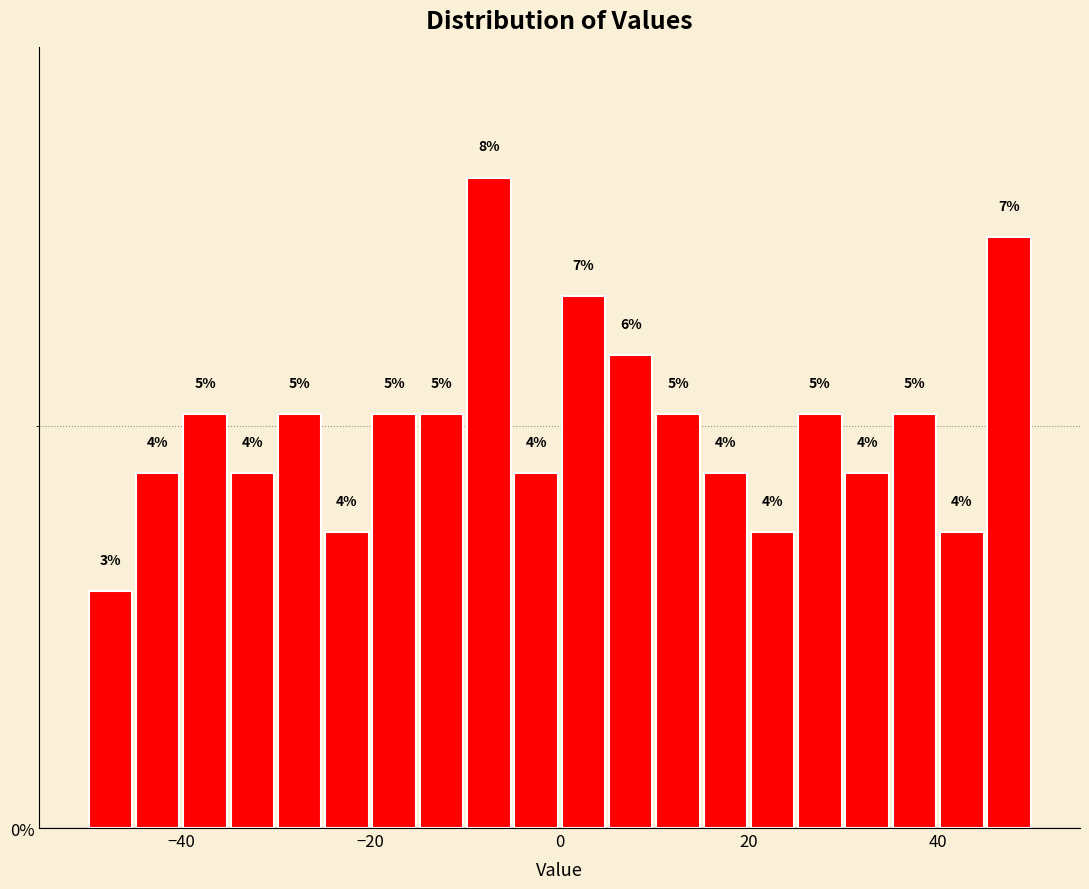

Around what value on the x-axis is the tallest bar? Give the approximate position of its centre, as read against the axis.

-8